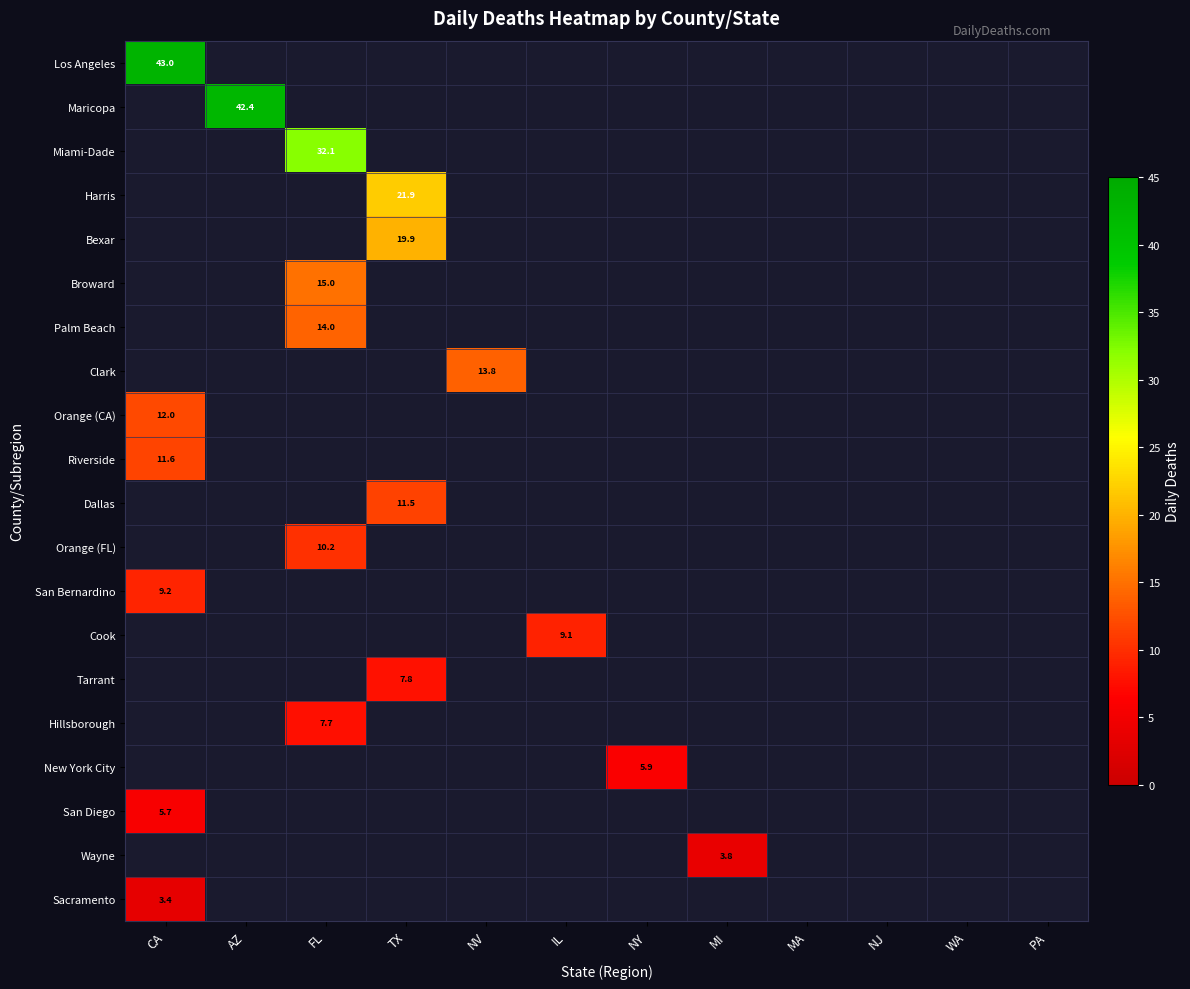

What is the greatest value displayed?

43.0